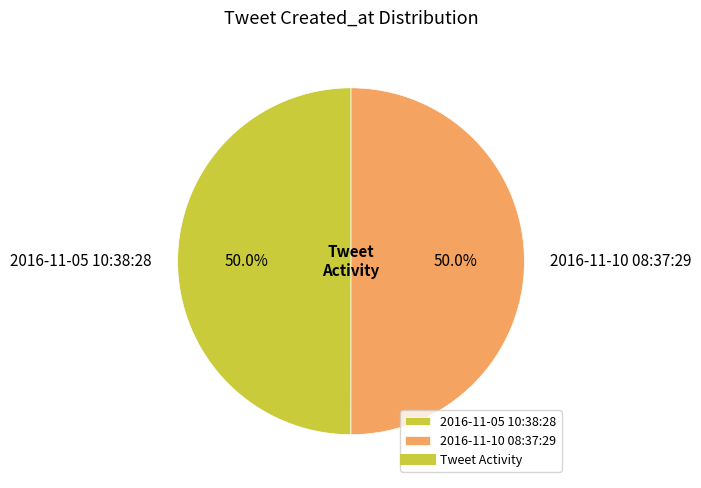

What is the ratio of the value at 2016-11-05 10:38:28 to the value at 2016-11-10 08:37:29?

1.0